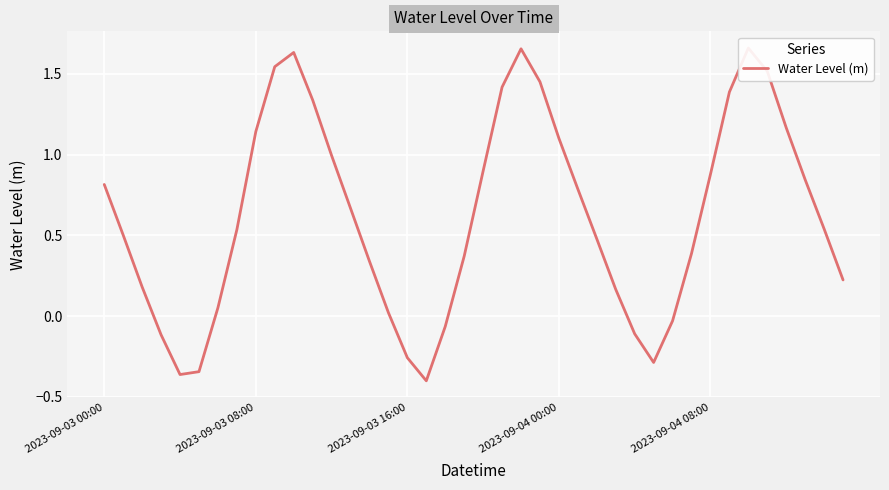

At which category does the chart reach its peak across all series?

34